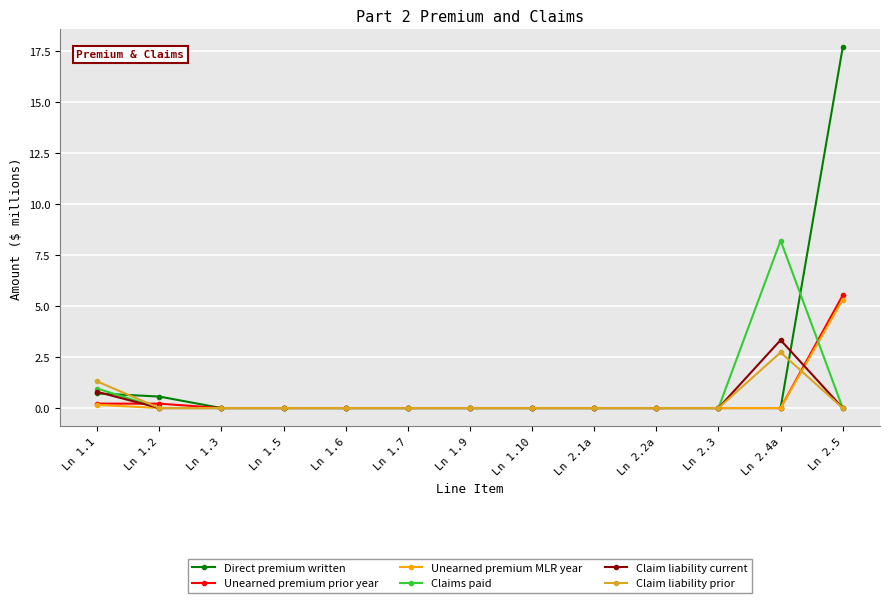

What is the sum of the Claim liability current values at Ln 2.4a and Ln 1.10?

3.3